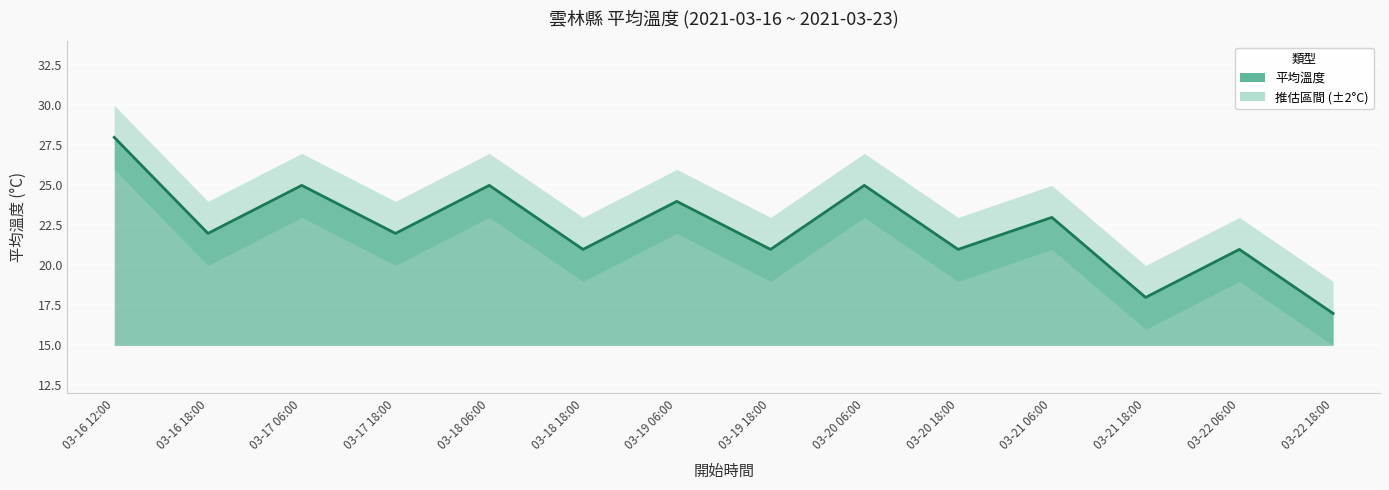

Rank the series by their maximum value, from lowest to highest.

lower_band, 平均溫度, upper_band